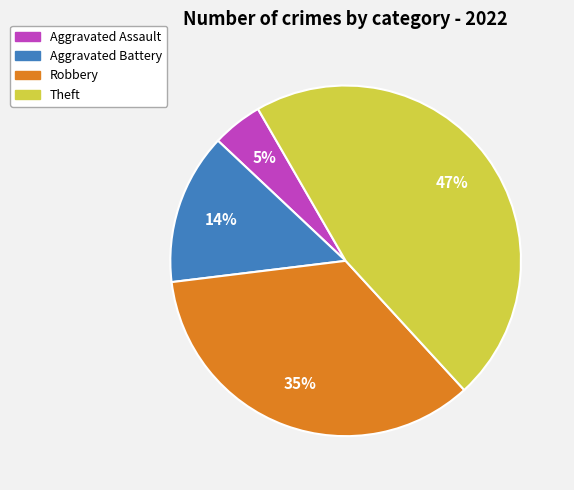

To the nearest percent, what is the average slice percentage?

25%